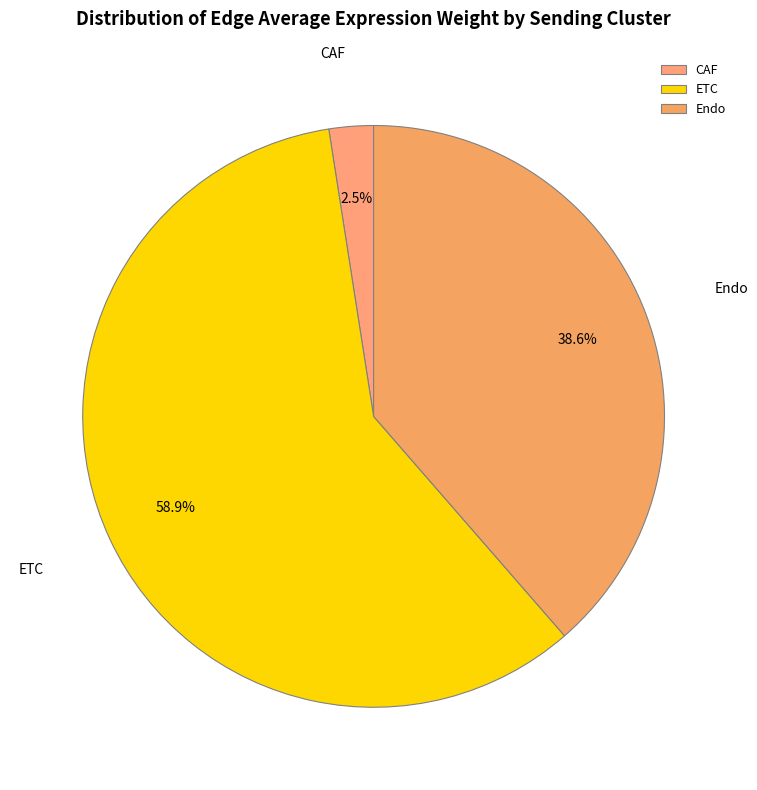

Which category has the smallest portion of the pie?

CAF